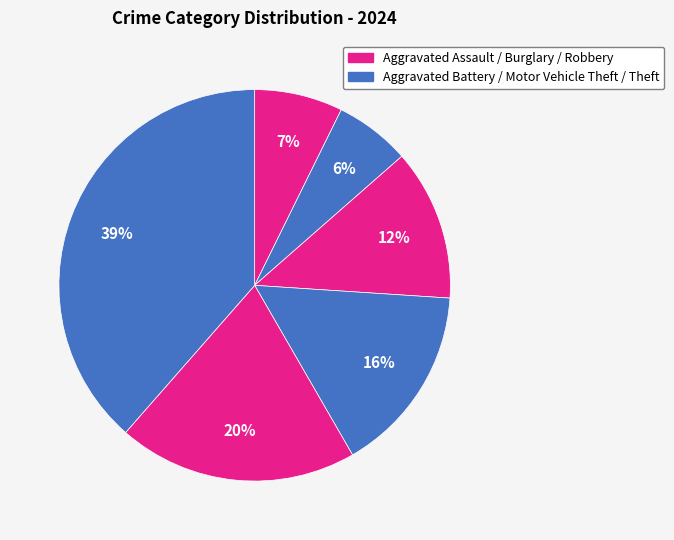

How many slices are in this pie chart?

6